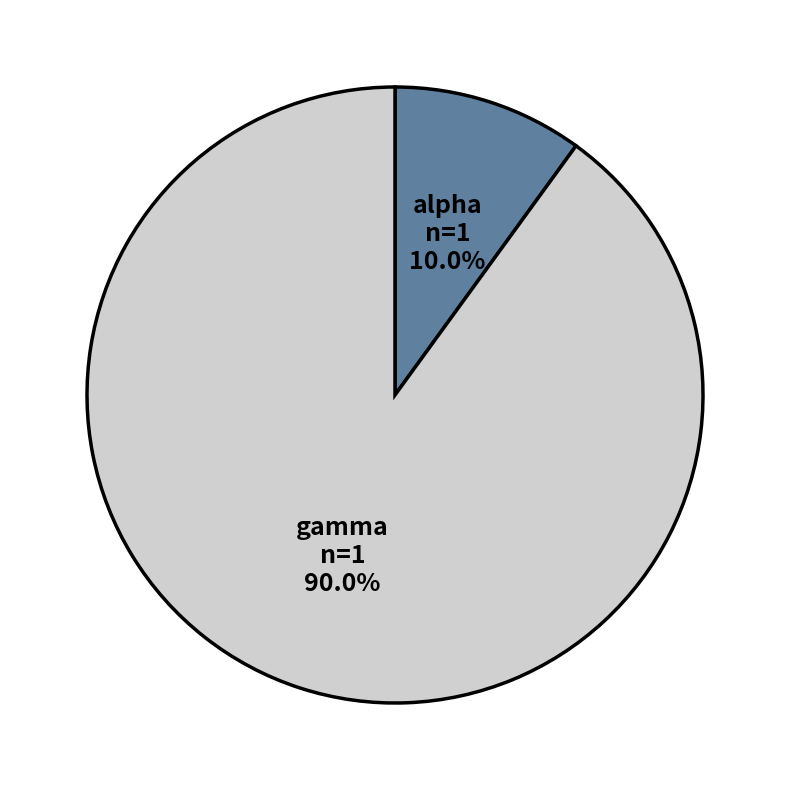

Is there any slice that represents more than half of the pie?

Yes